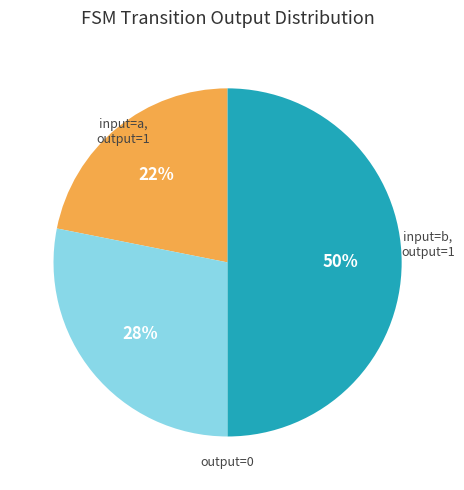

To the nearest percent, what is the difference between the largest and smallest slice percentages?

28%